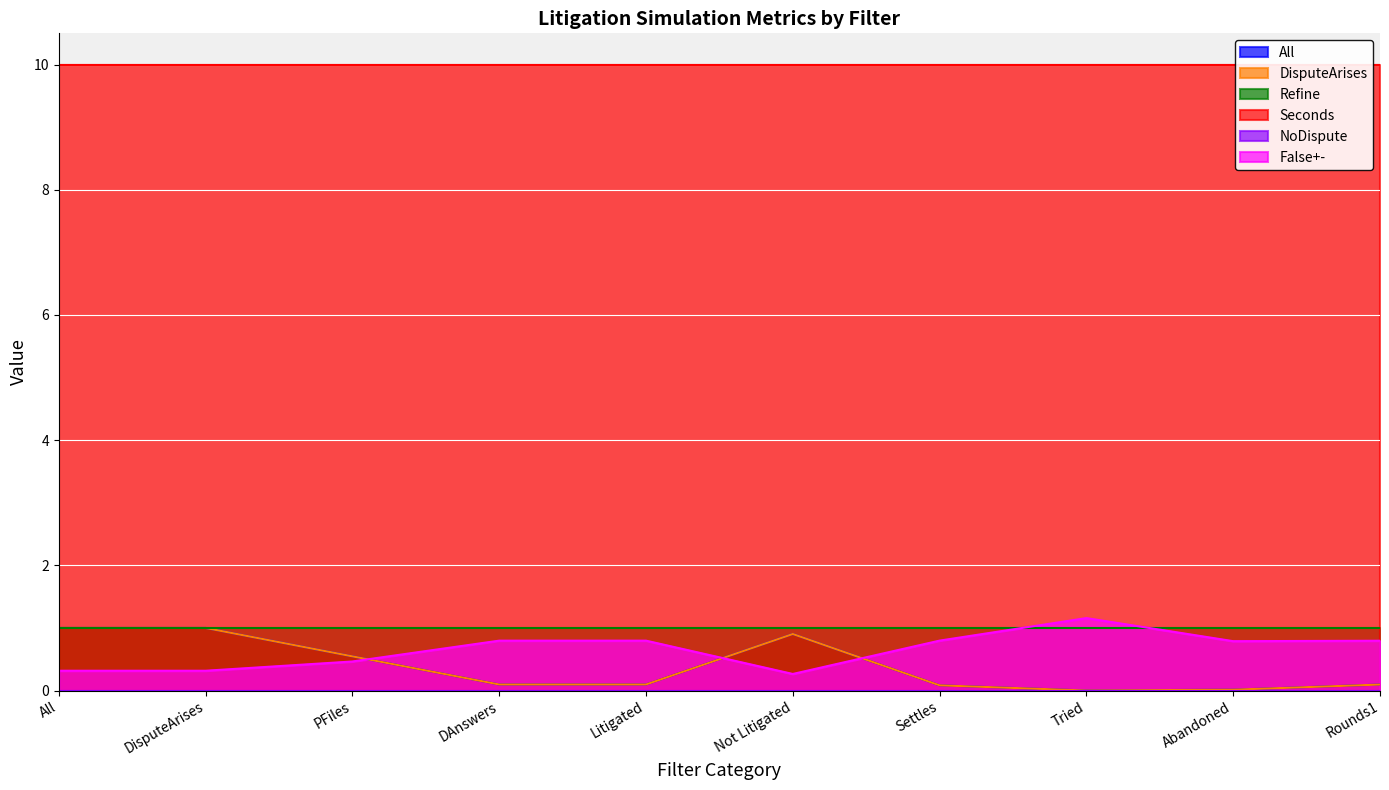

How many data points does each series have?

10